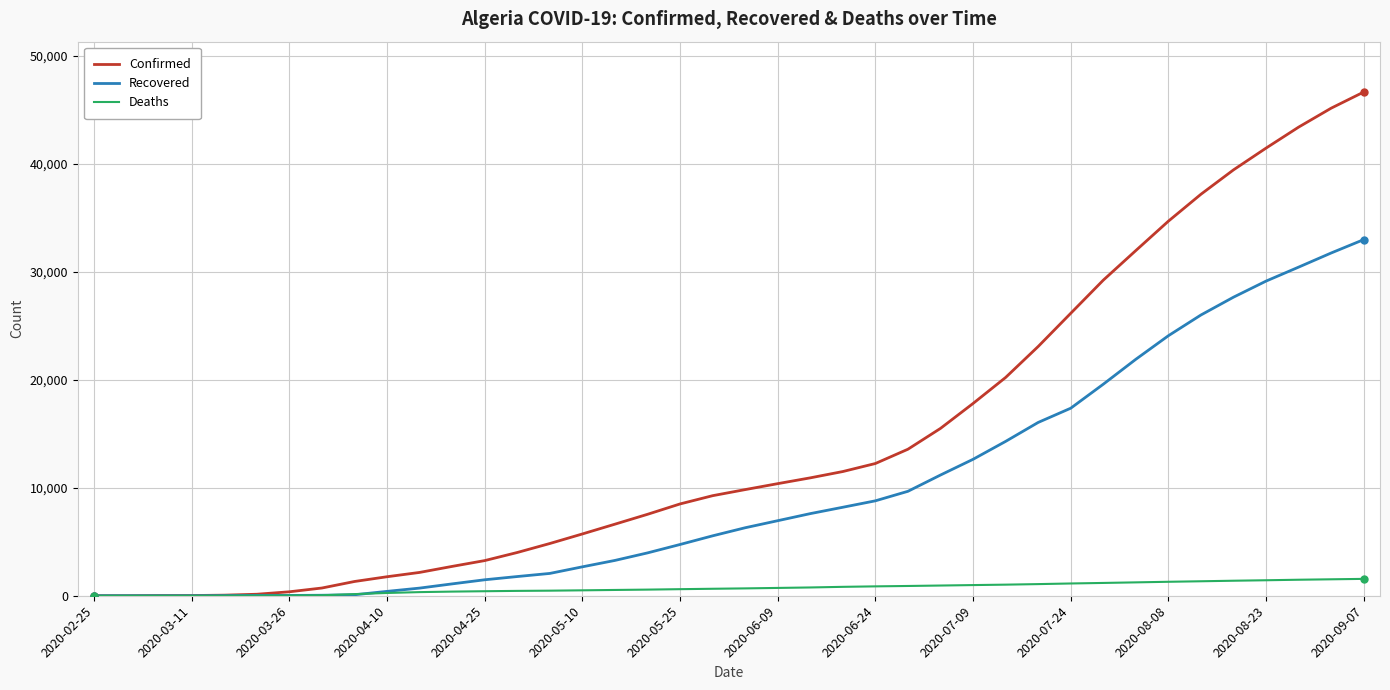

List the series in order of their overall mean, lowest first.

Deaths, Recovered, Confirmed